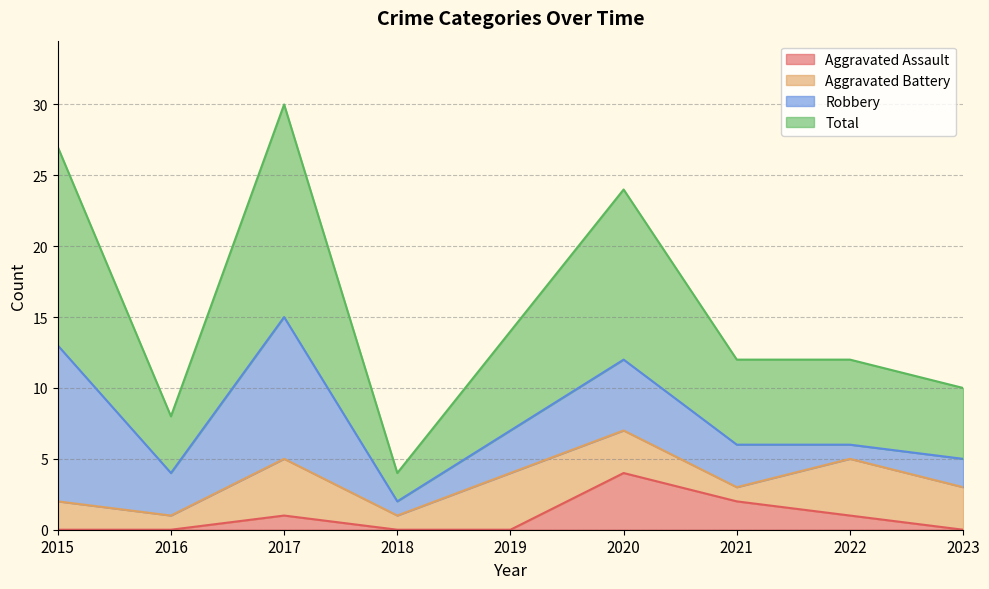

What are all the series names shown in the legend?

Aggravated Assault, Aggravated Battery, Robbery, Total